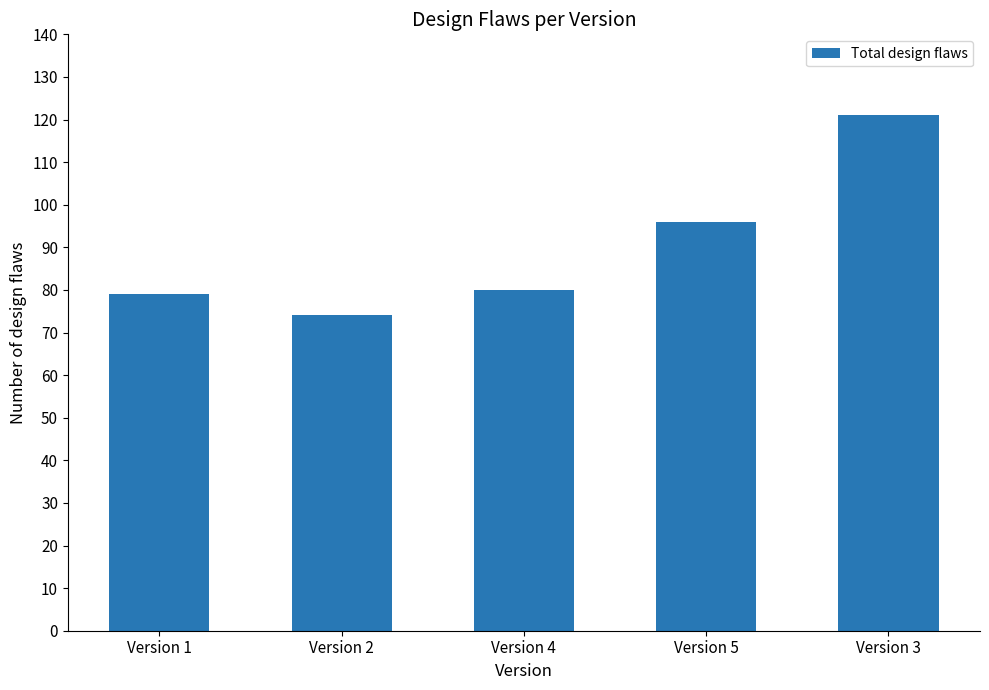

What is the minimum value shown in the chart?

74